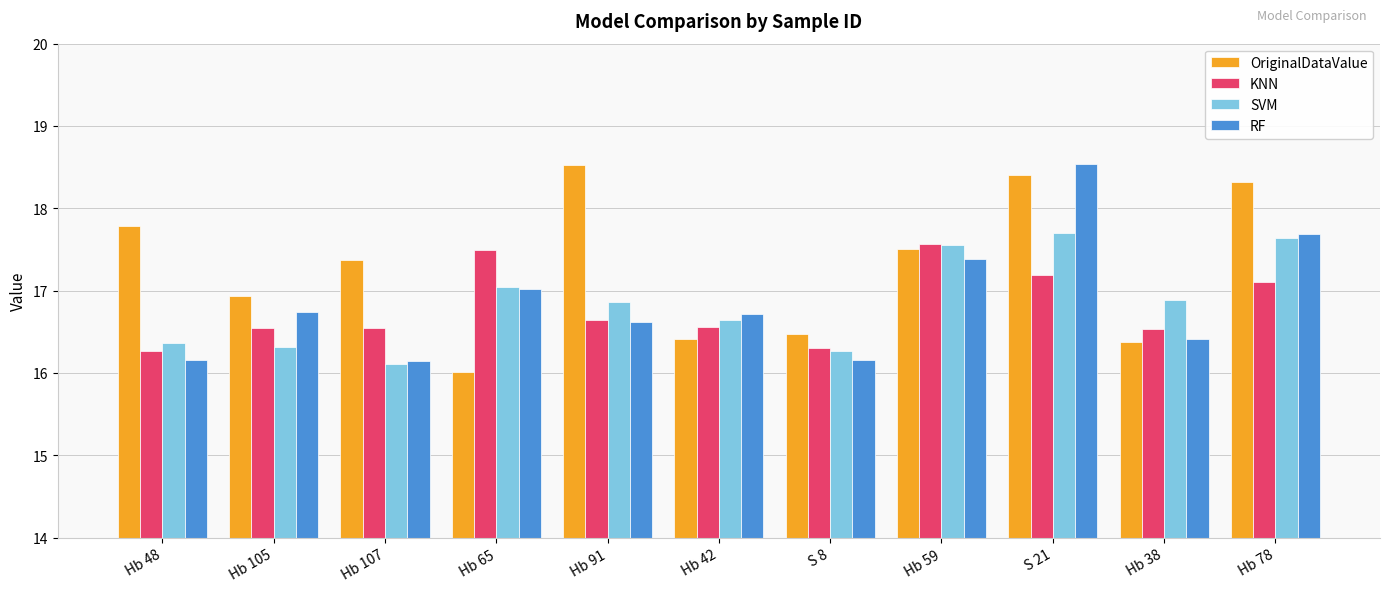

What are all the series names shown in the legend?

OriginalDataValue, KNN, SVM, RF